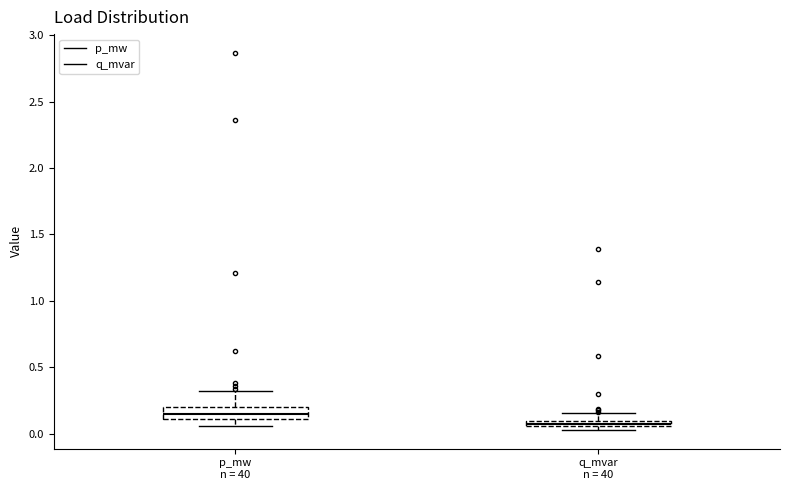

Which box has the lowest median line?

q_mvar n = 40